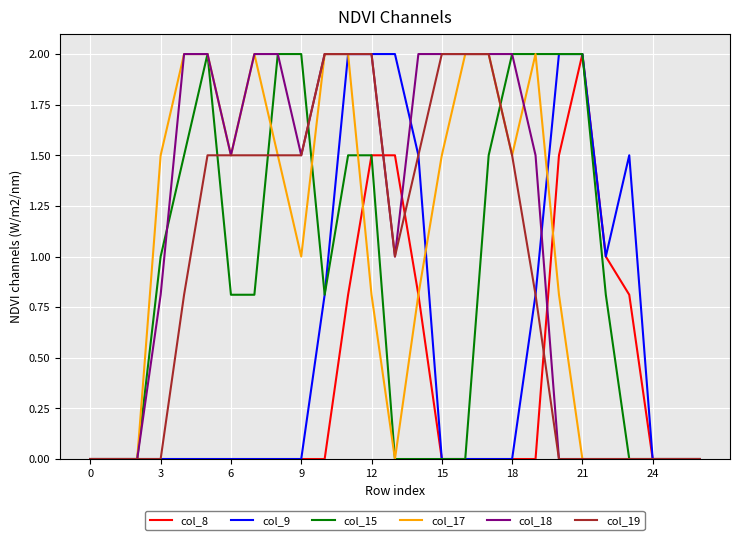

Which series has the largest total across all categories?

col_18